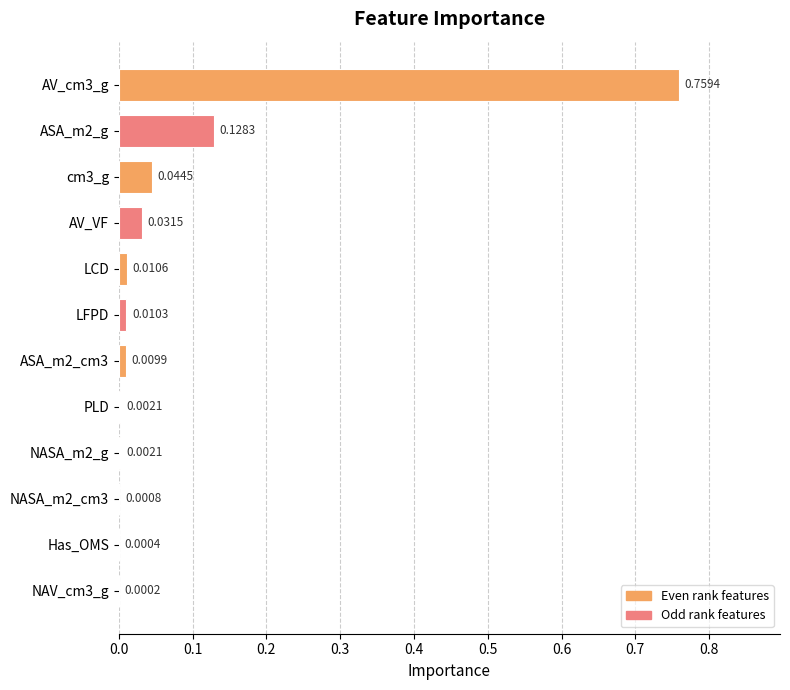

Which has a higher value, LFPD or PLD?

LFPD